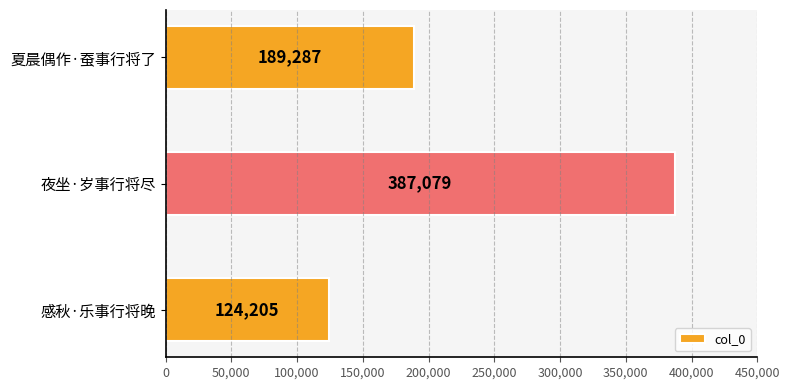

Count the values in the range 124205 to 387079.

3